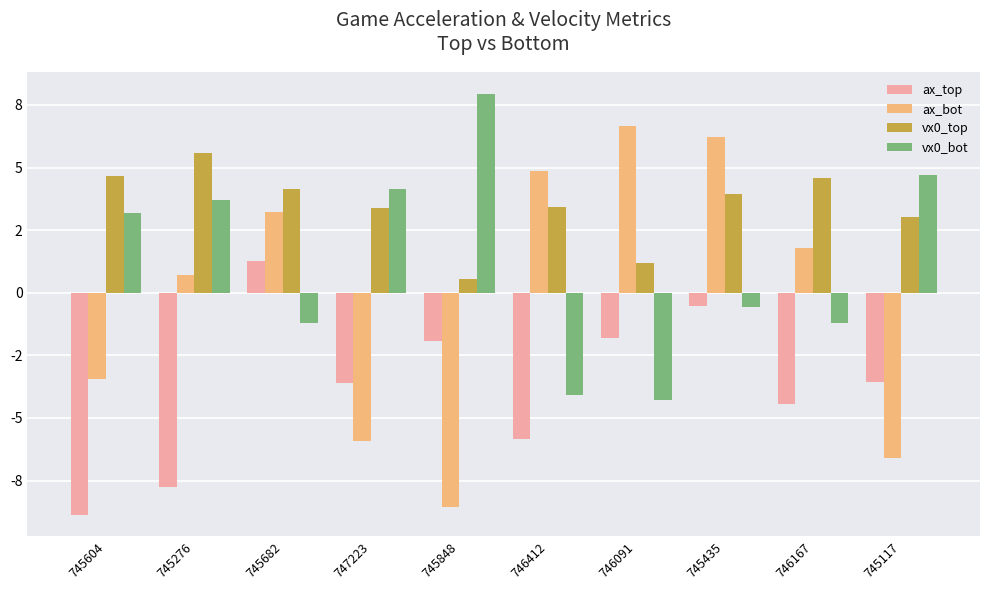

List the series in order of their peak value, lowest first.

ax_top, vx0_top, ax_bot, vx0_bot